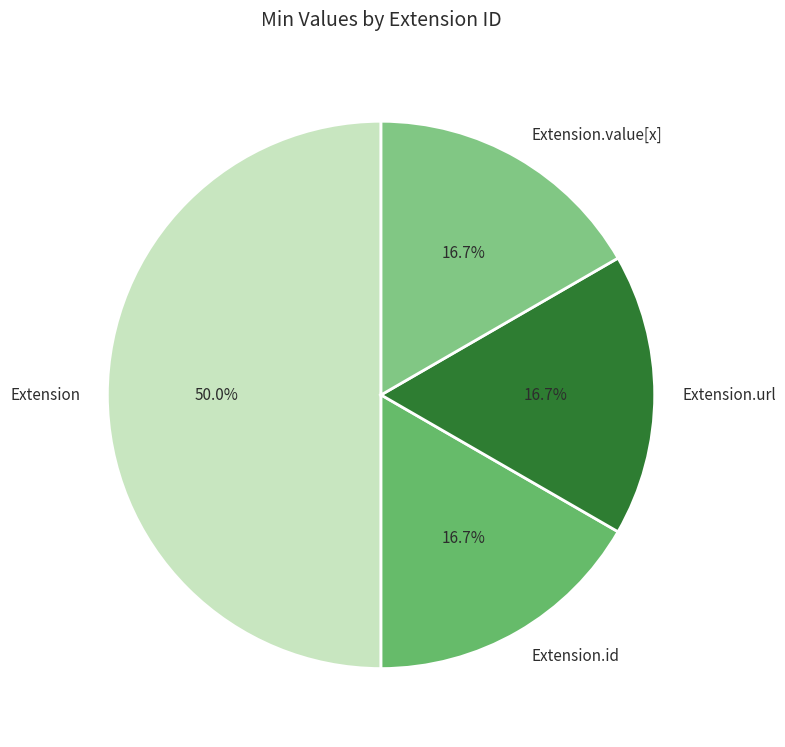

To the nearest percent, what is the average slice percentage?

25%